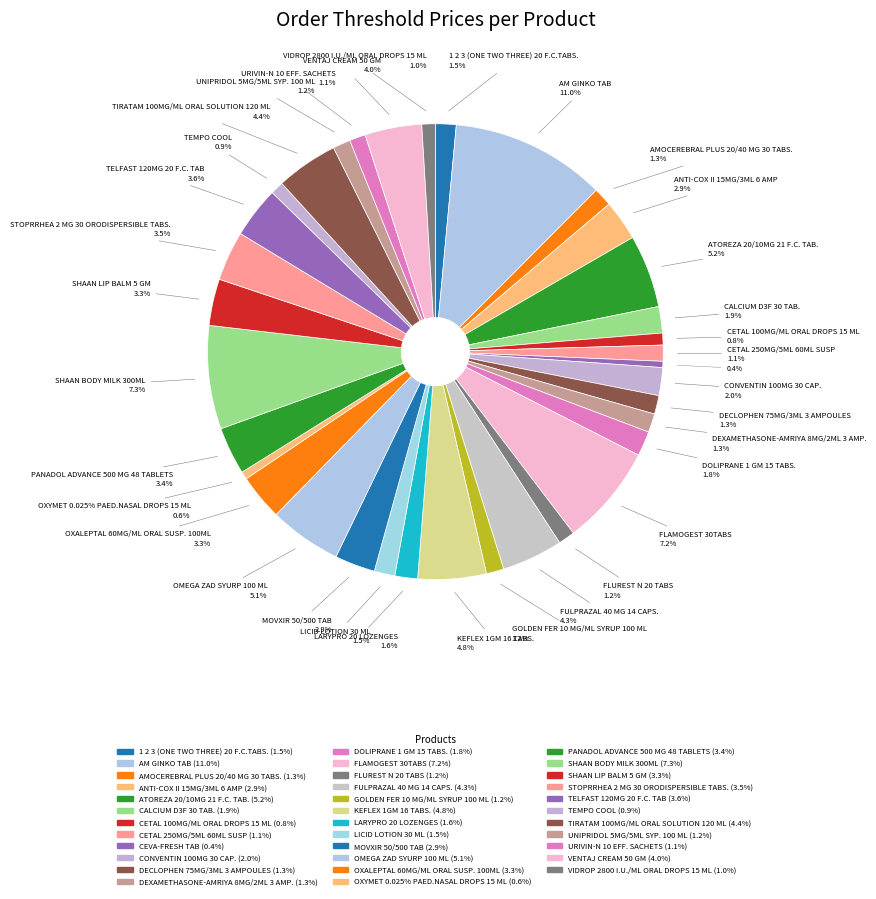

What percentage is NOT represented by OXYMET 0.025% PAED.NASAL DROPS 15 ML?

99.4%